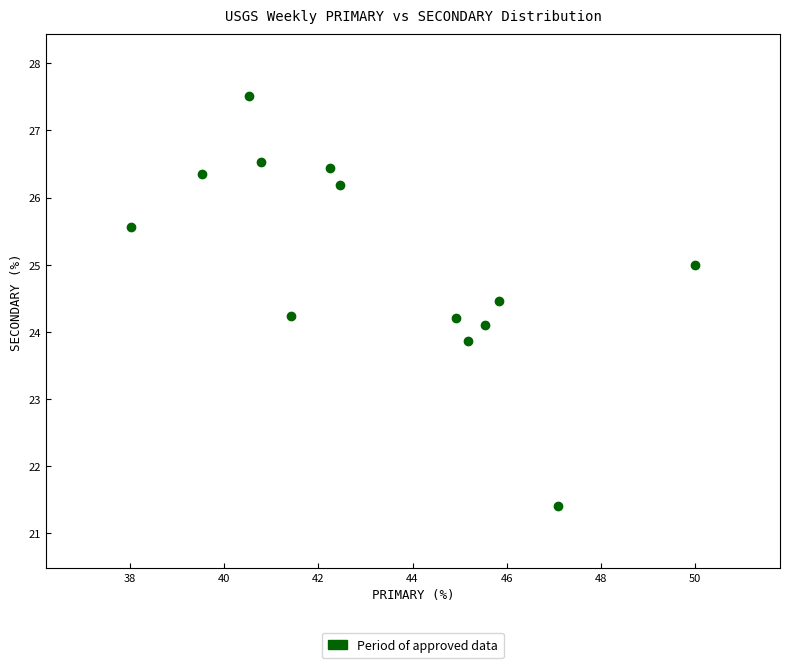

What is the range of X values (max minus min)?

12.0